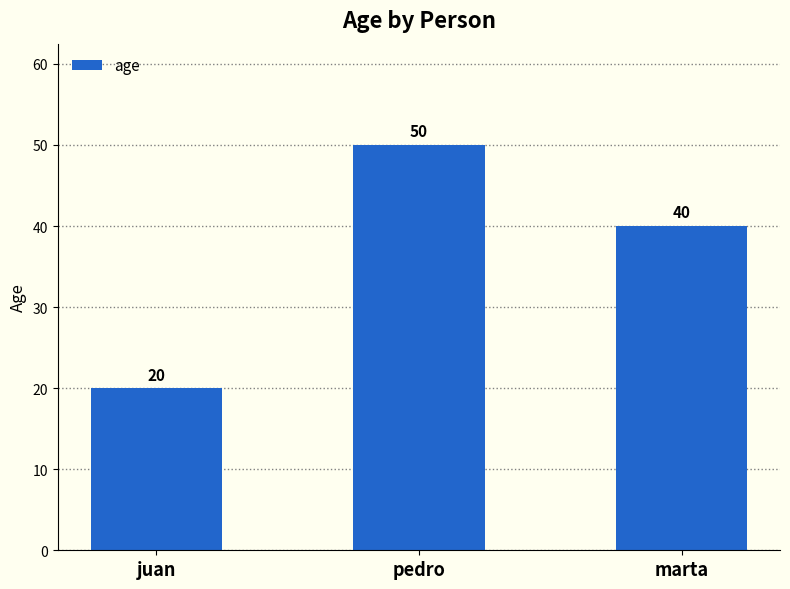

List the labels in order of value, largest first.

pedro, marta, juan